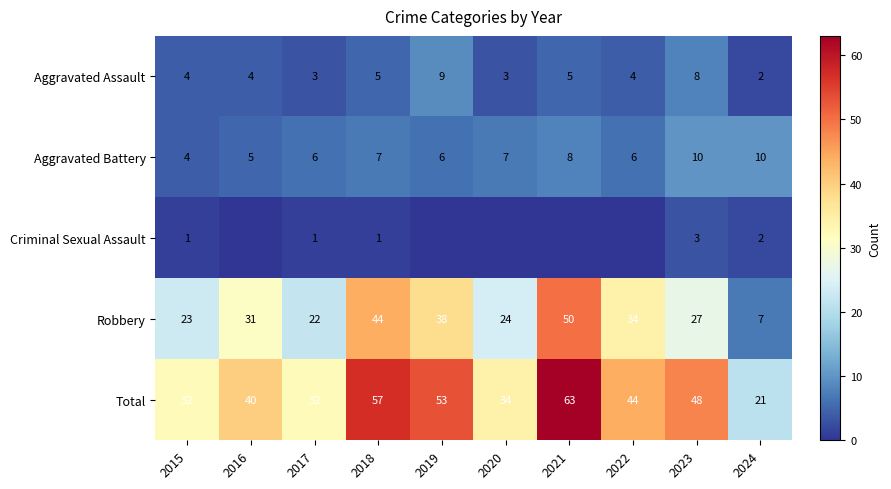

How many Aggravated Battery values are between 6 and 8?

6